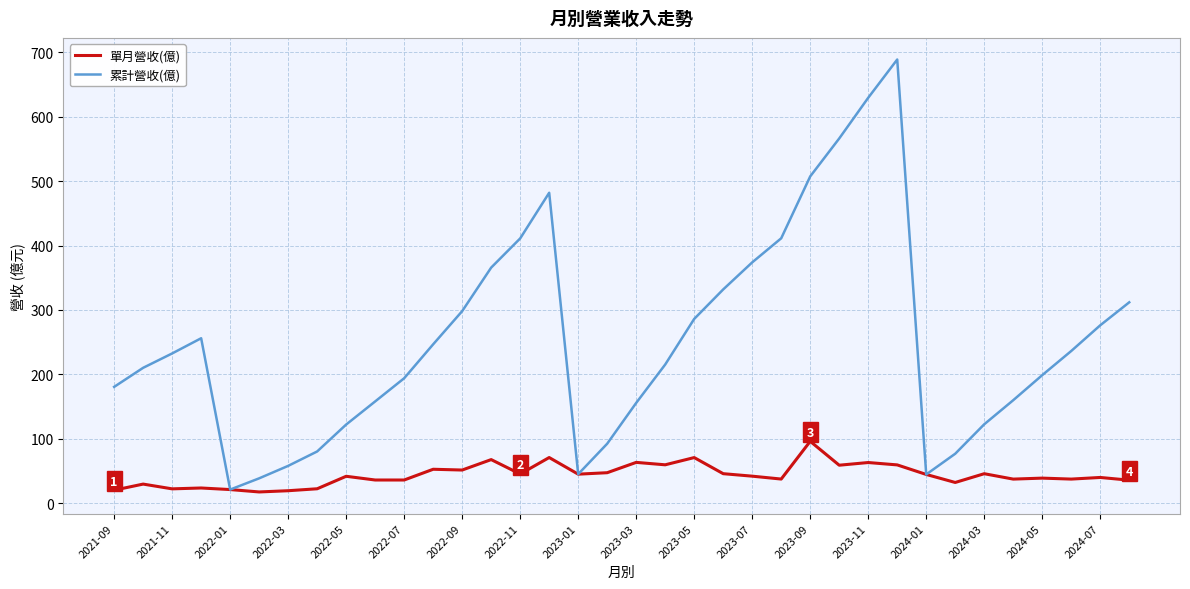

What is the smallest value displayed?

17.4